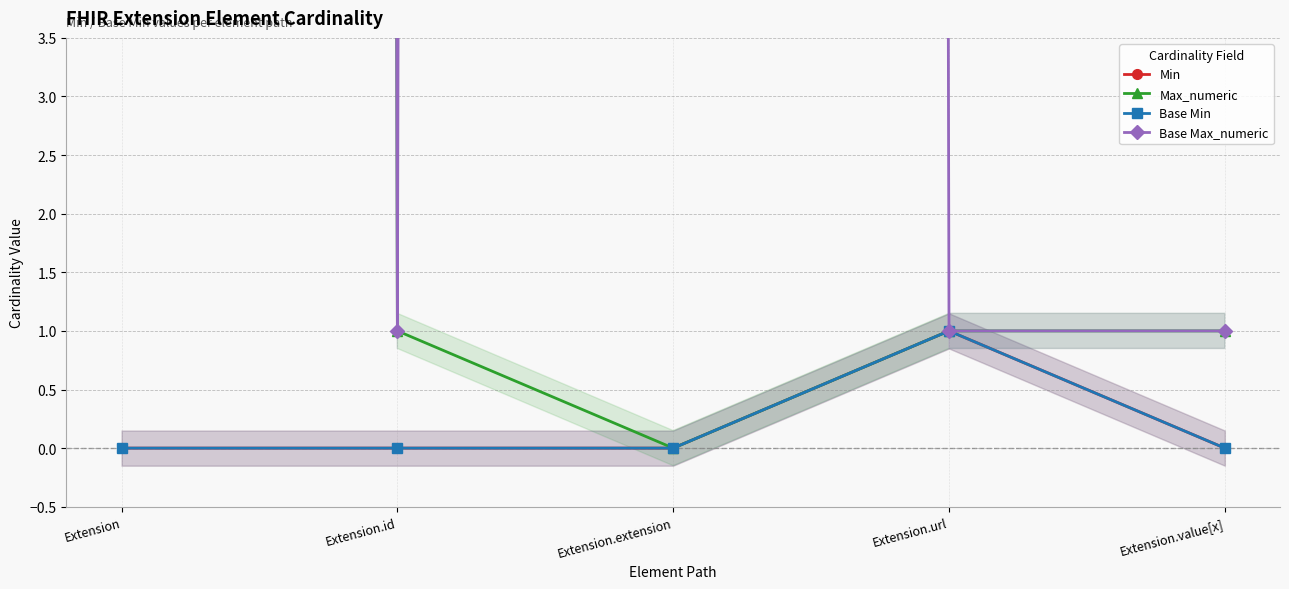

What is the value of the Base Max_numeric point at the 4th from the left?

1